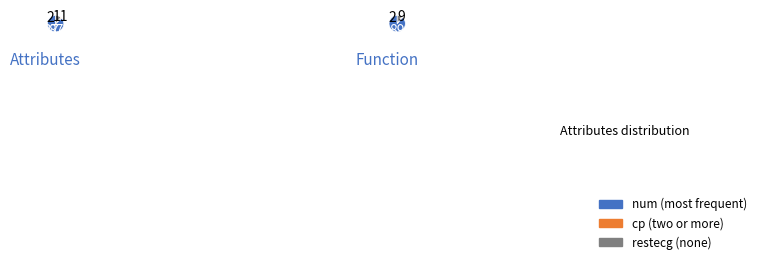

Rank the categories by value from highest to lowest.

num, cp, restecg